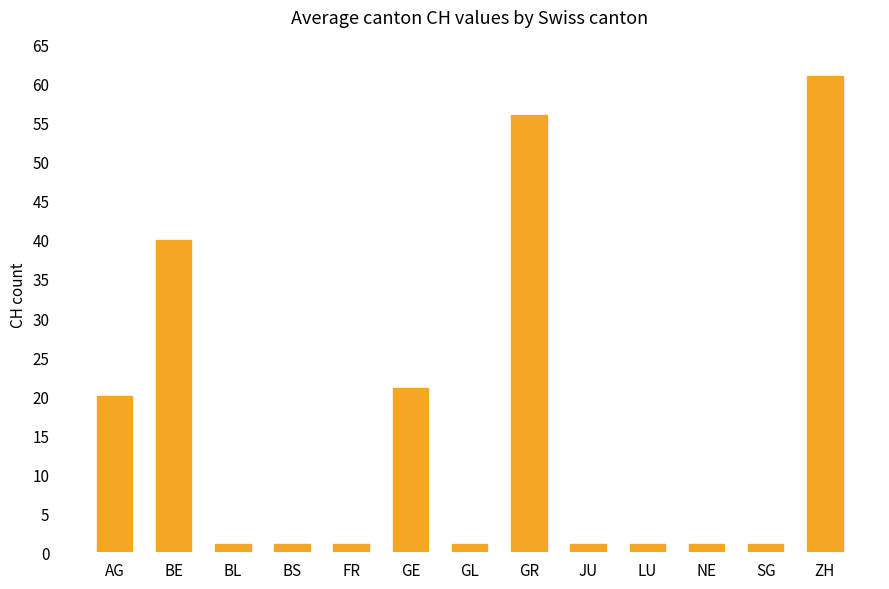

What is the change in value from AG to SG?

-19